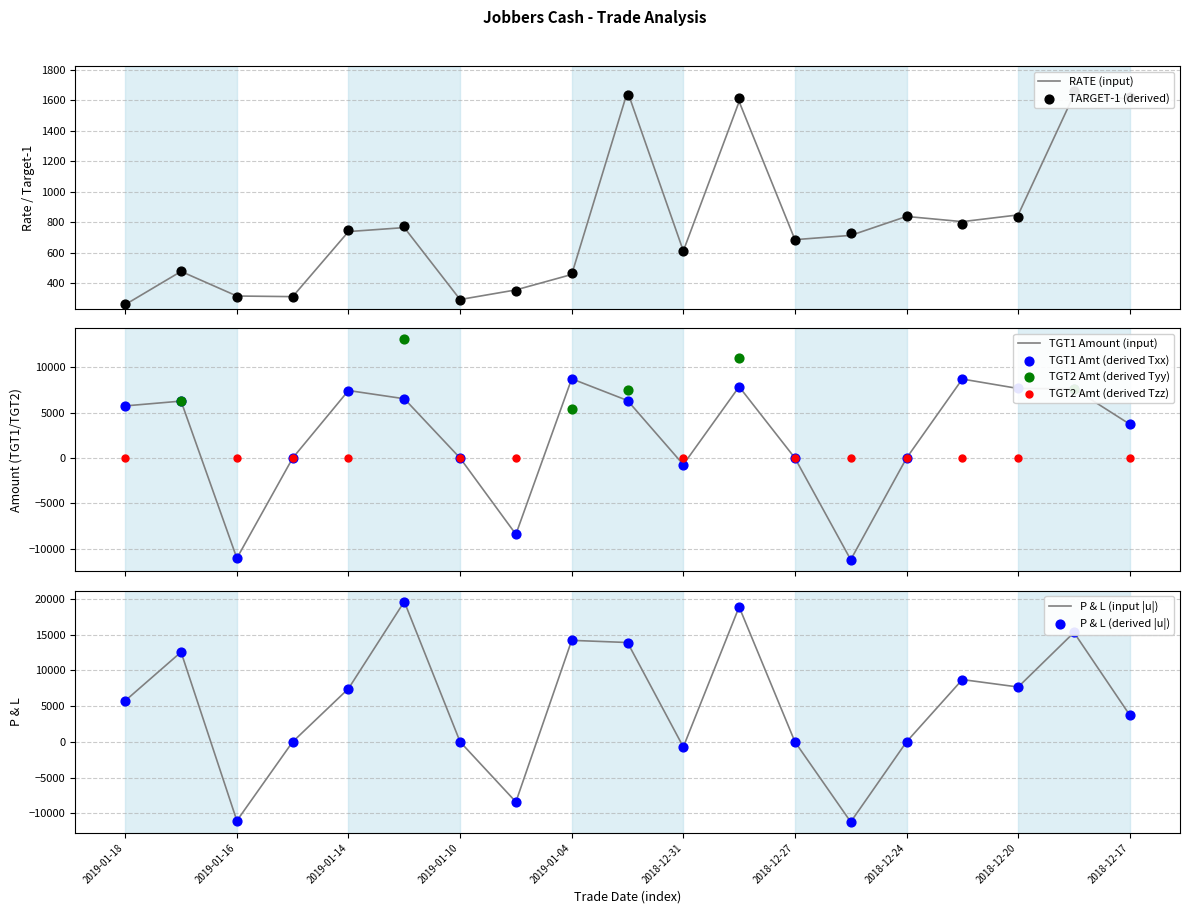

Which series has the largest Y range (max minus min)?

P_and_L